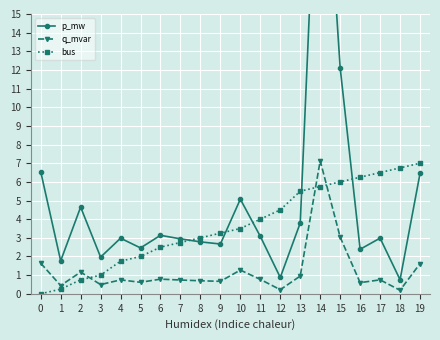

What is the sum of all q_mvar values?

24.5